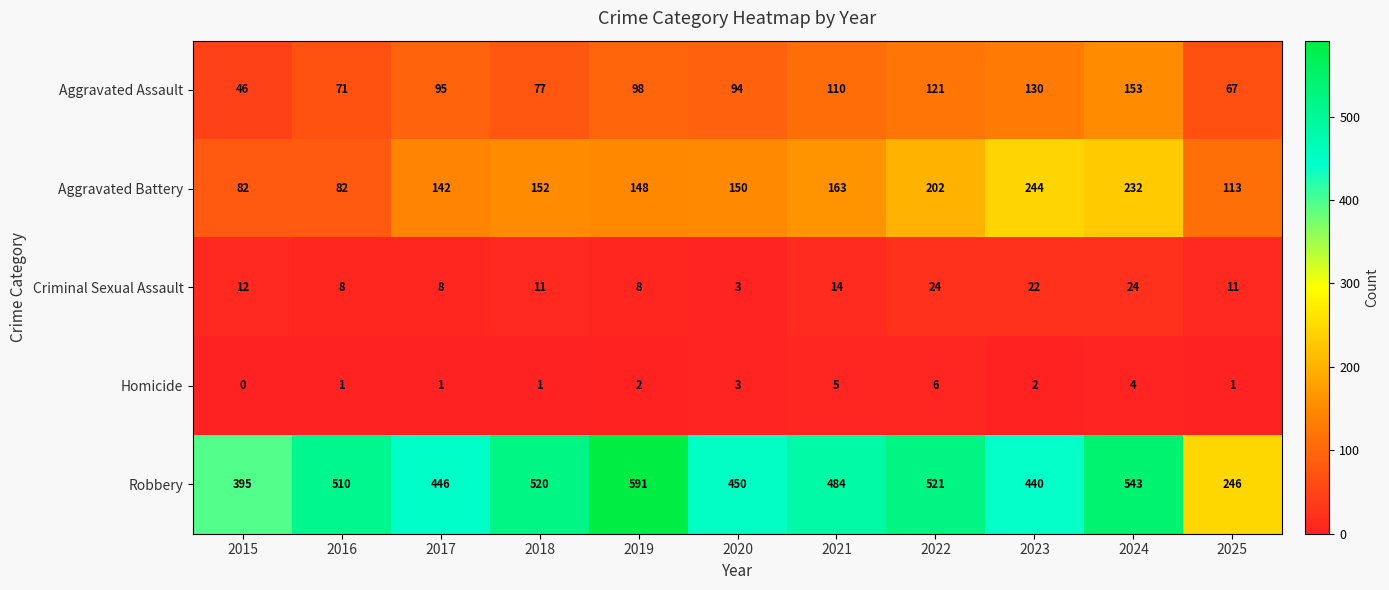

Read the Aggravated Assault value at 2024, to the nearest 5.

155